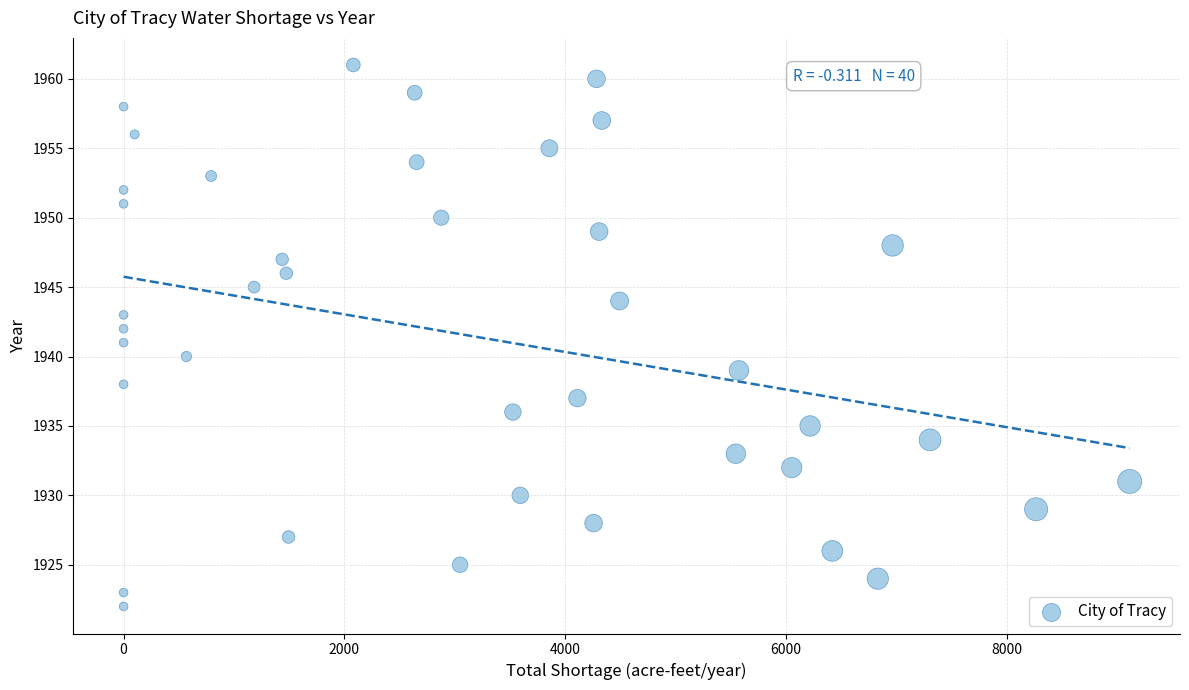

What is the range of Y values (max minus min)?

39